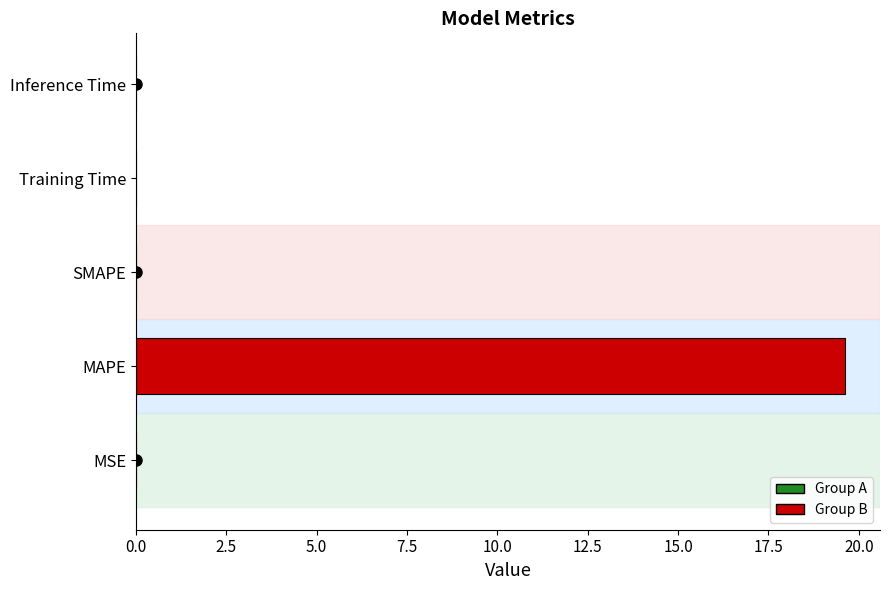

Between Training Time and MAPE, which is larger?

MAPE